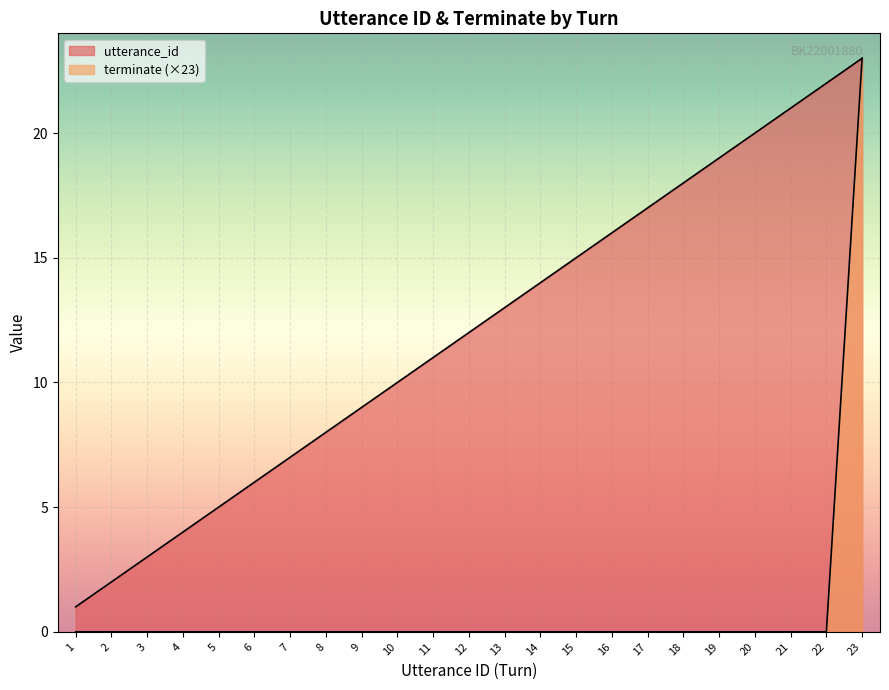

How many data points in terminate are above 0?

1